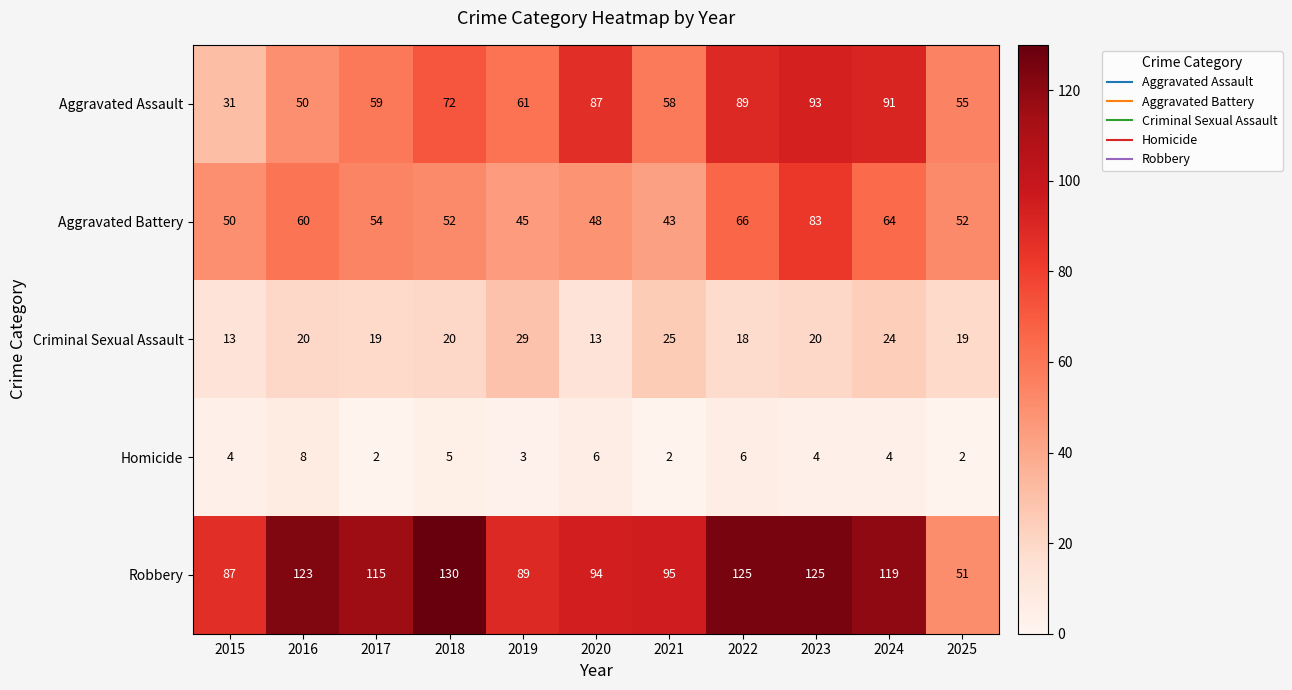

List the series in order of their peak value, lowest first.

Homicide, Criminal Sexual Assault, Aggravated Battery, Aggravated Assault, Robbery